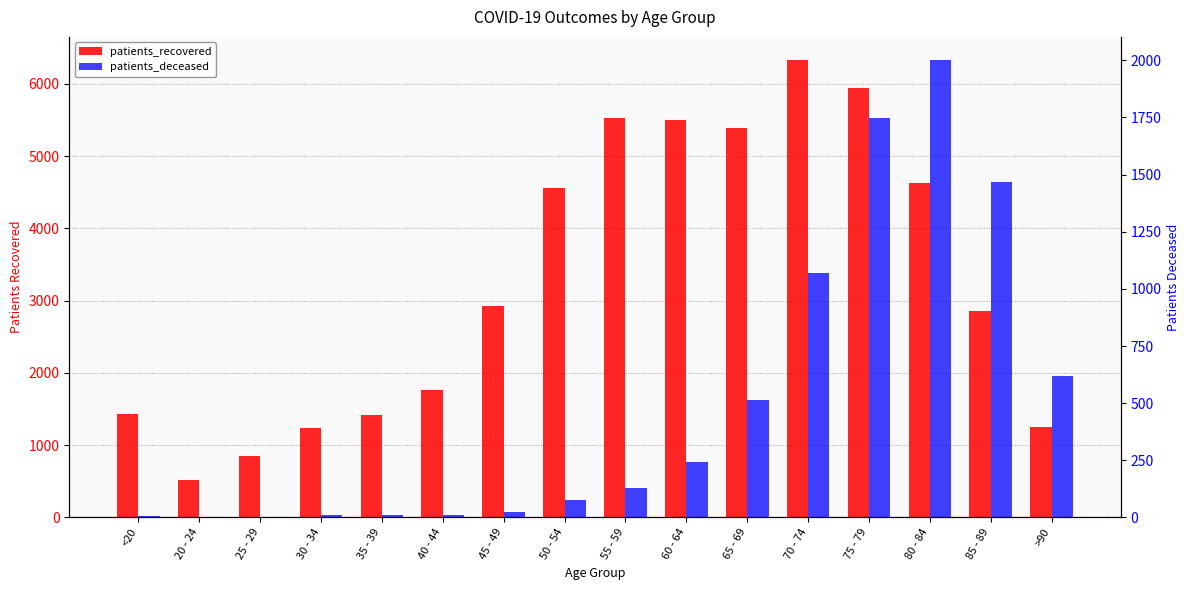

Is it true that patients_deceased equals 10 at 35 - 39?

True